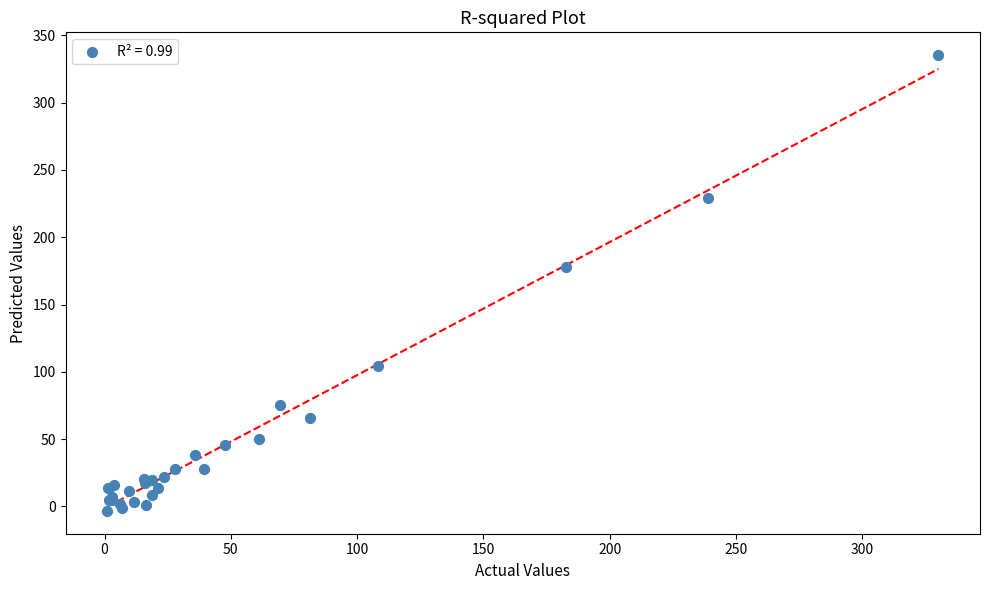

What Y value in the scatter plot is closest to 165?

177.8